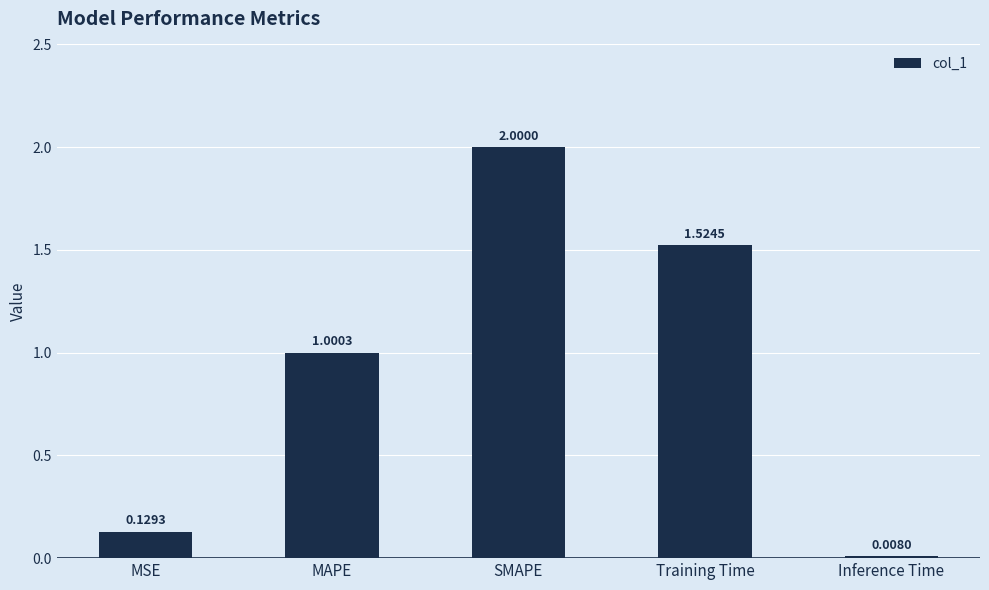

At which category does the chart reach its minimum across all series?

Inference Time